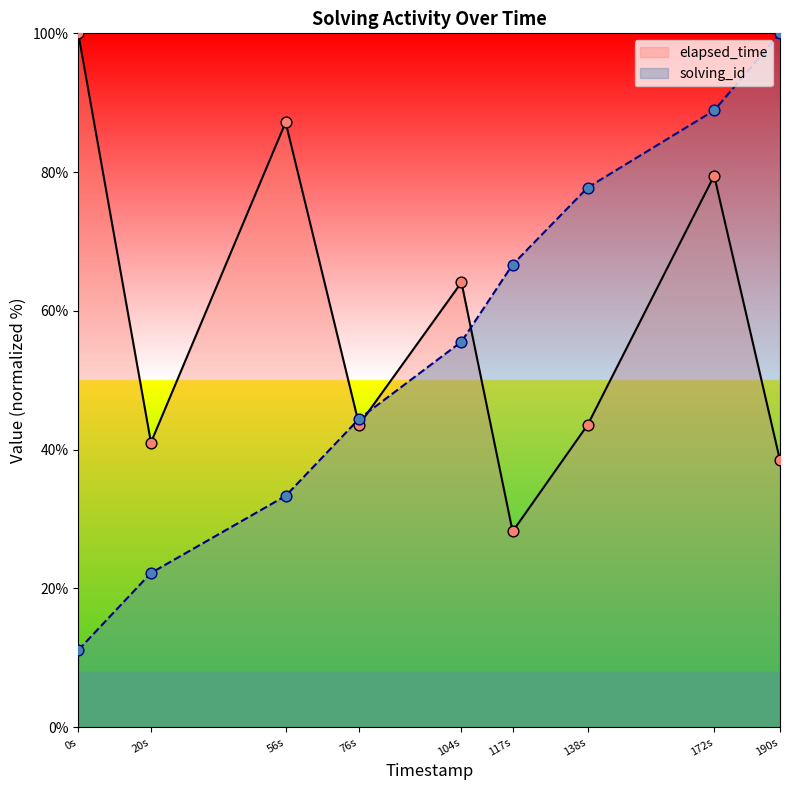

Which series has the widest spread of Y values?

solving_id